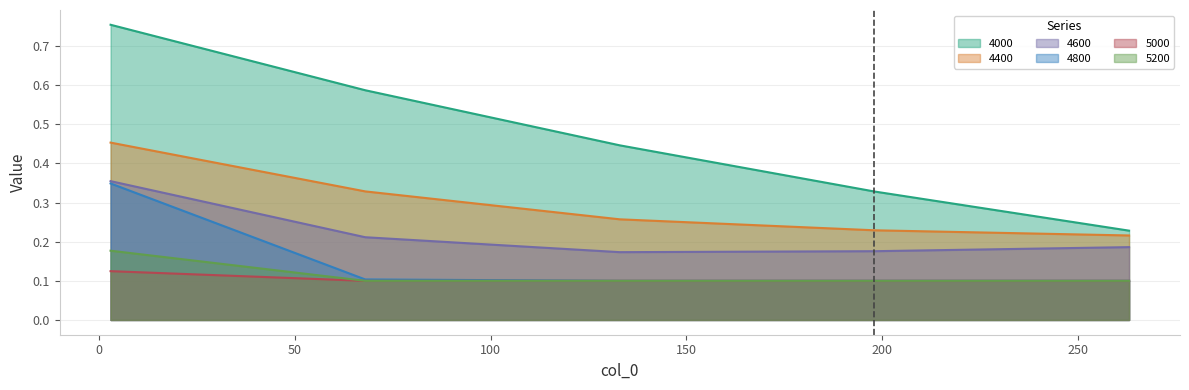

Which series has the widest spread of values?

4000